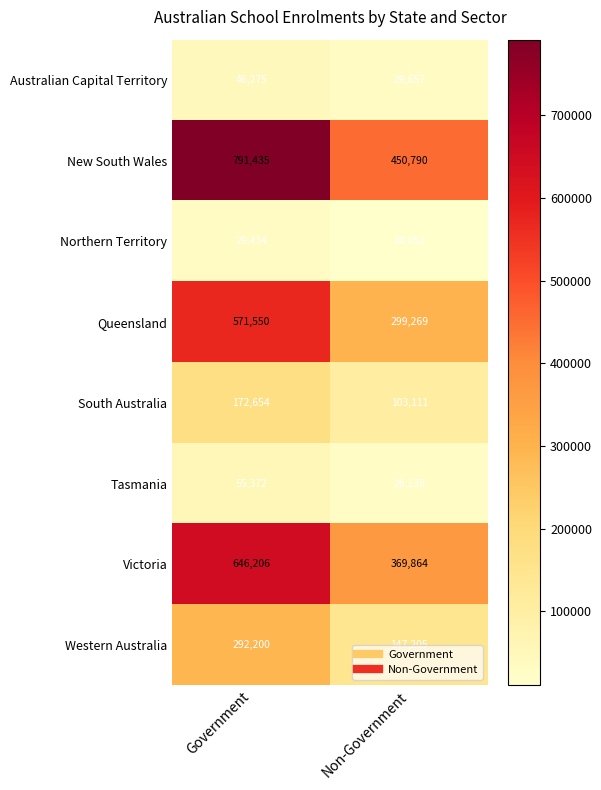

Read the Australian Capital Territory value at Non-Government, to the nearest 50.

29650